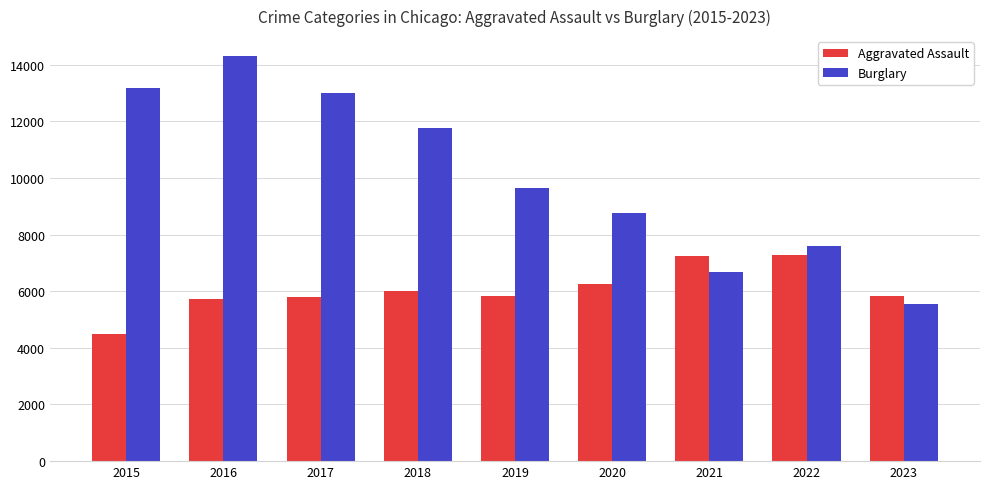

What is the value of the Burglary bar at the 8th from the left?

7593